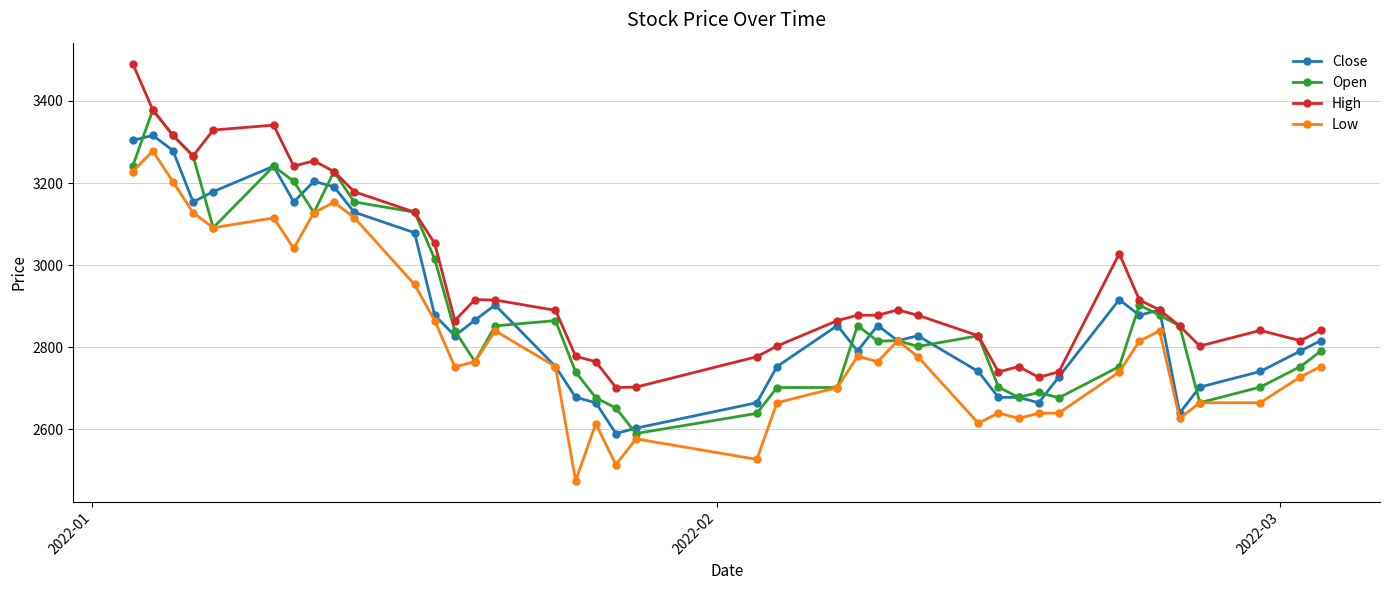

What is the lowest value of the Low series?

2475